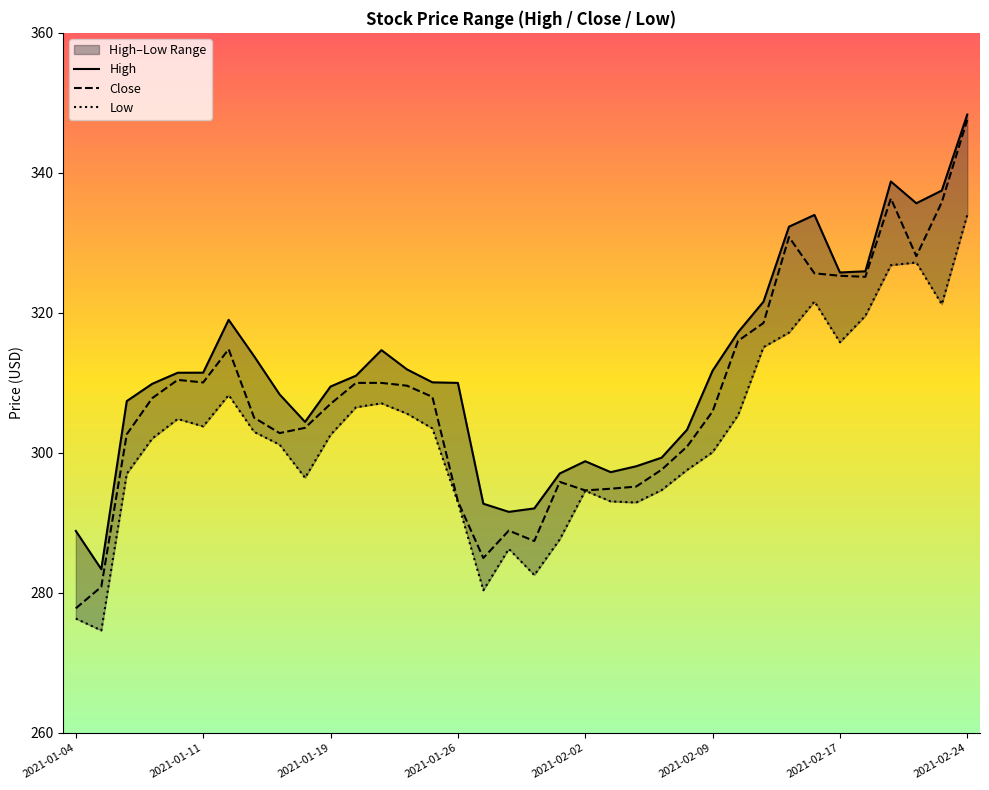

What is the lowest value of the High series?

283.4